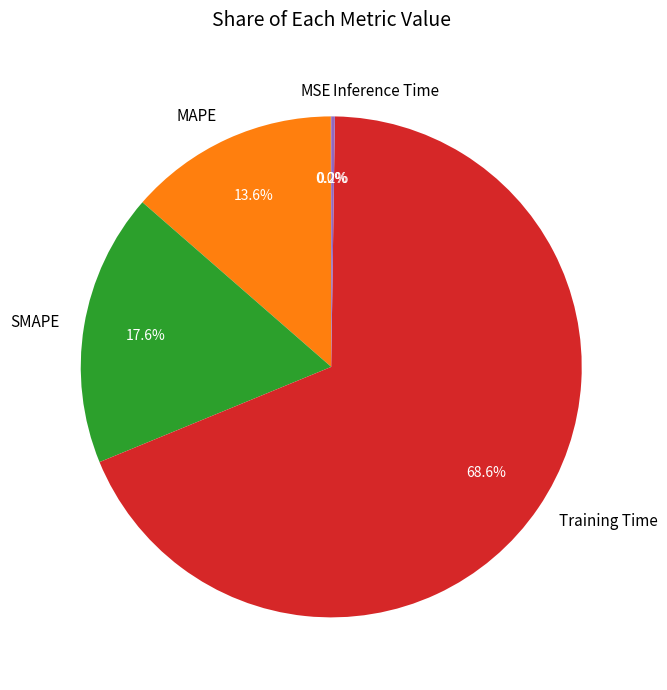

Does Training Time represent more than half of the total?

Yes